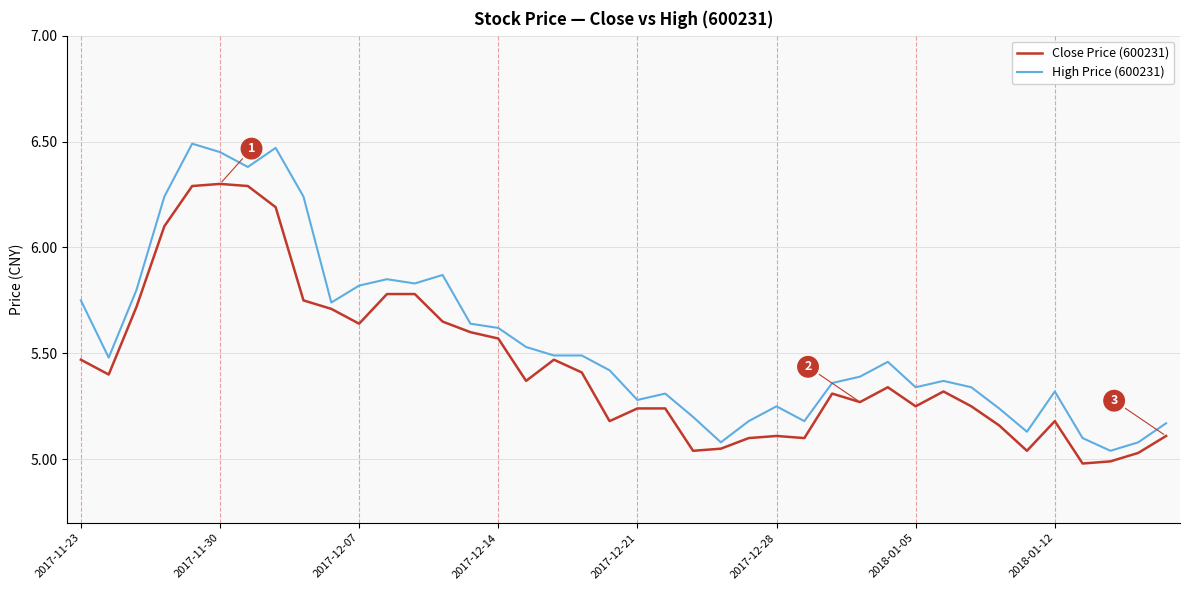

Which series has the largest range (max minus min)?

High Price (600231)